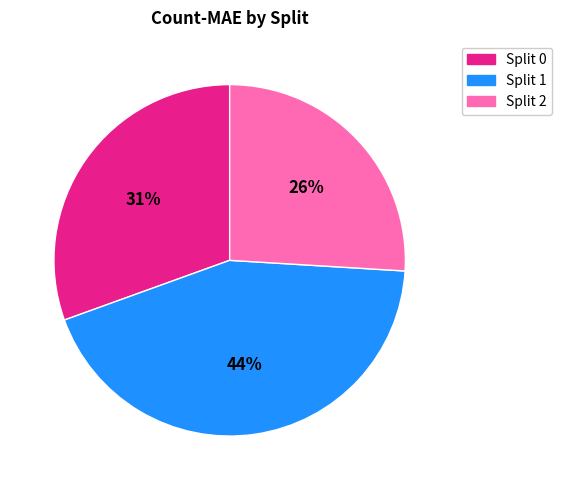

Is Split 0 the majority of the pie?

No